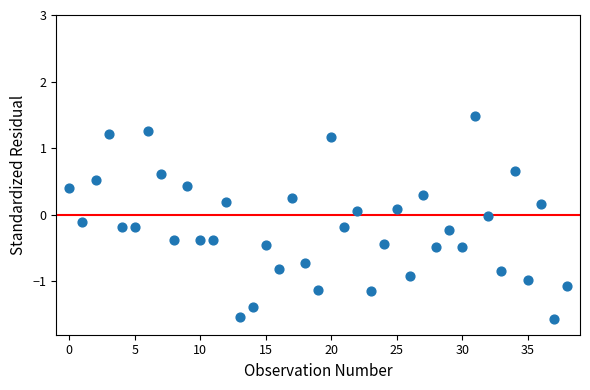

What is the range of Y values (max minus min)?

3.0